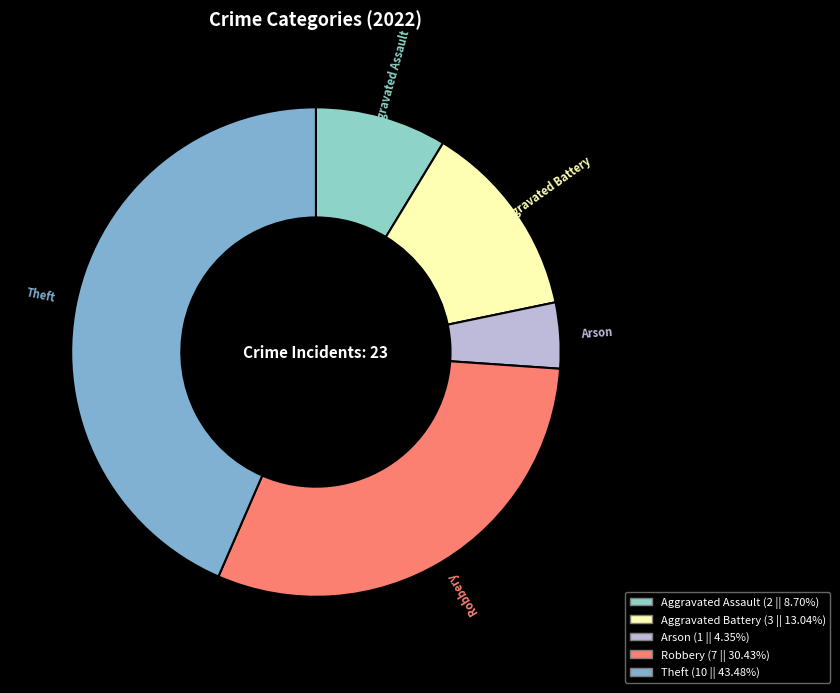

Does Theft account for over 50% of the chart?

No